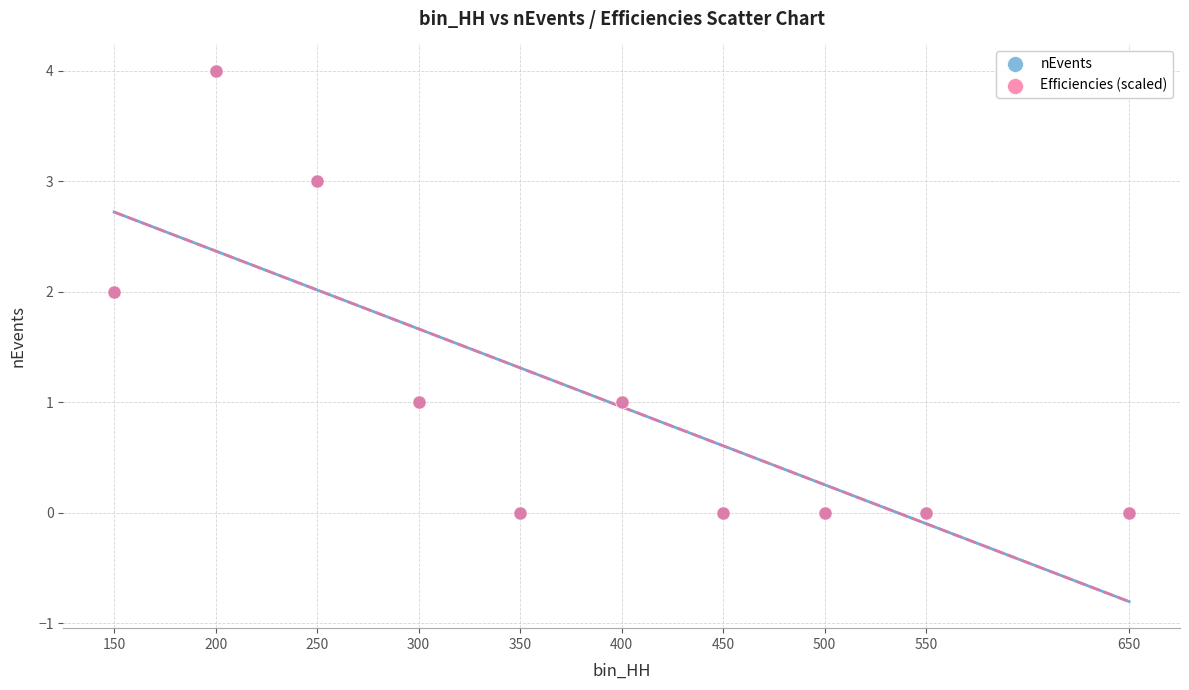

What are all the series names shown in the legend?

nEvents, Efficiencies (scaled)